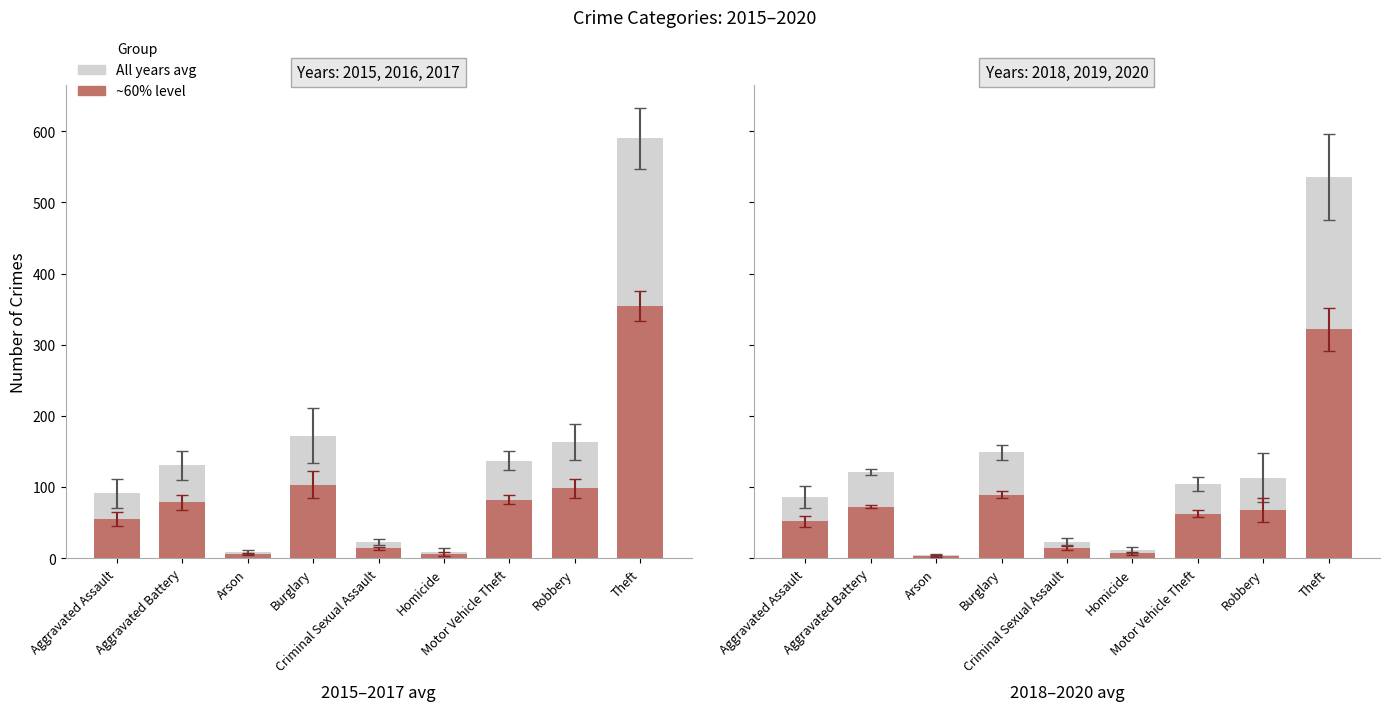

What is the value of the All years bar at the 2nd from the left?

130.7